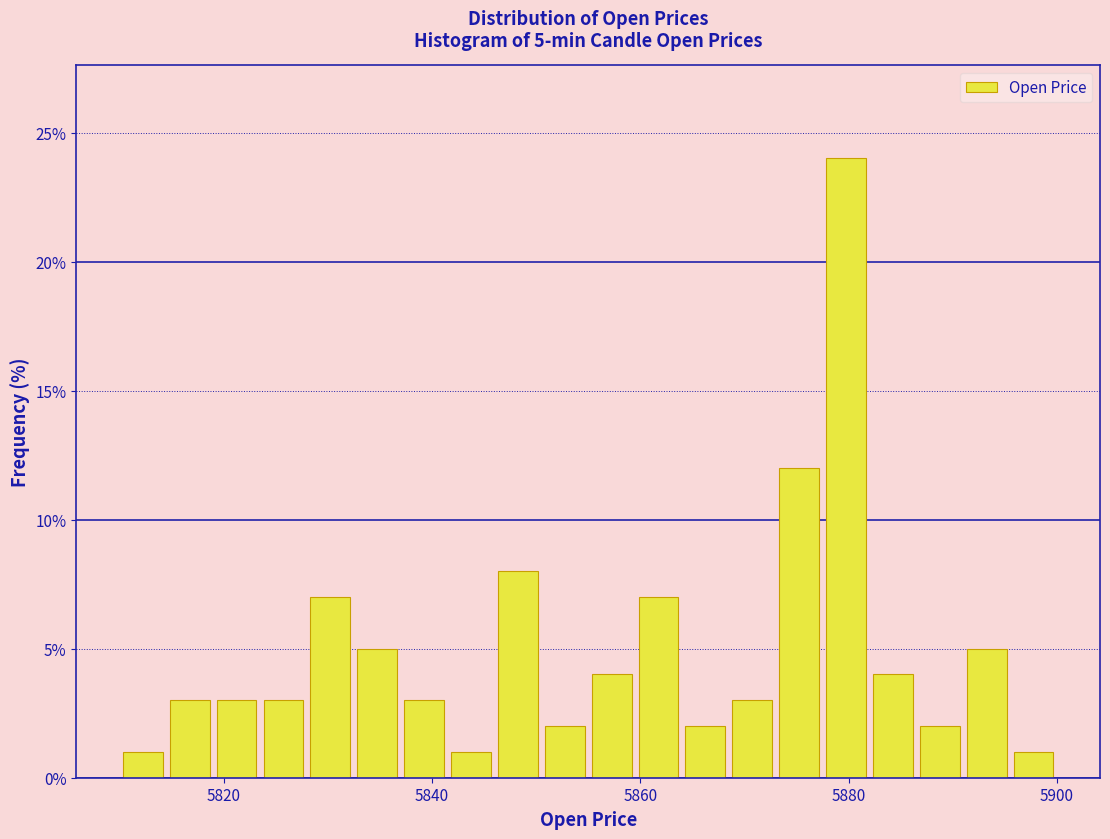

Around what value on the x-axis is the tallest bar? Give the approximate position of its centre, as read against the axis.

5880